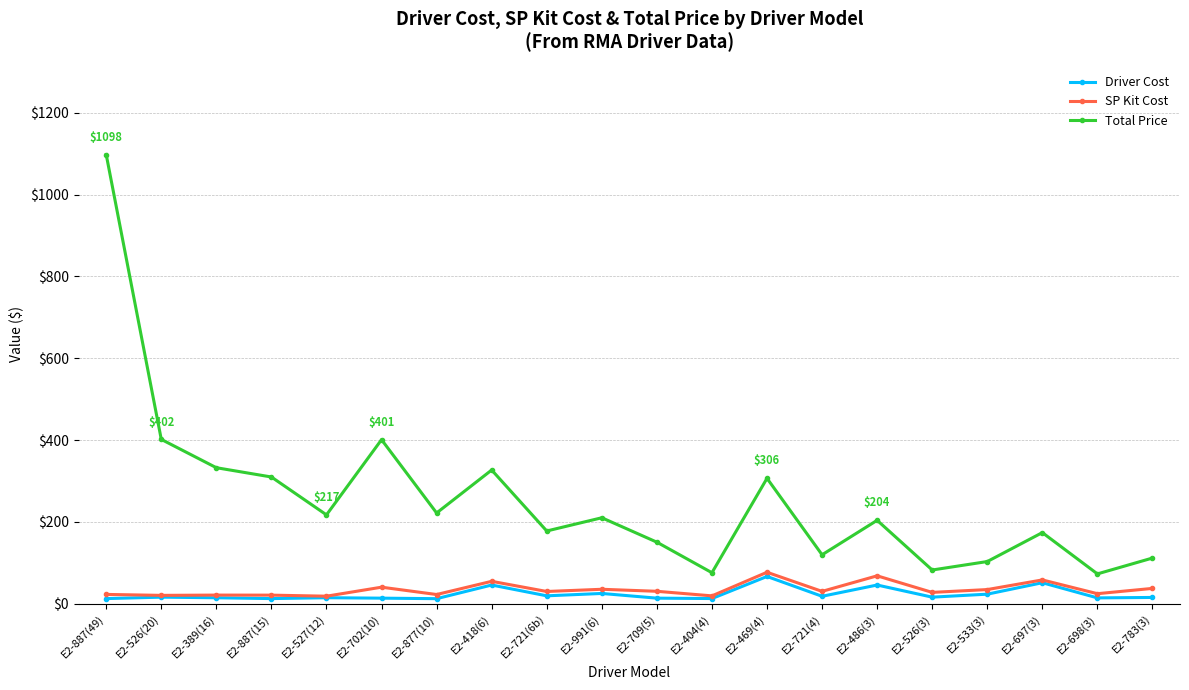

What position from the right is E2-721(4)?

7